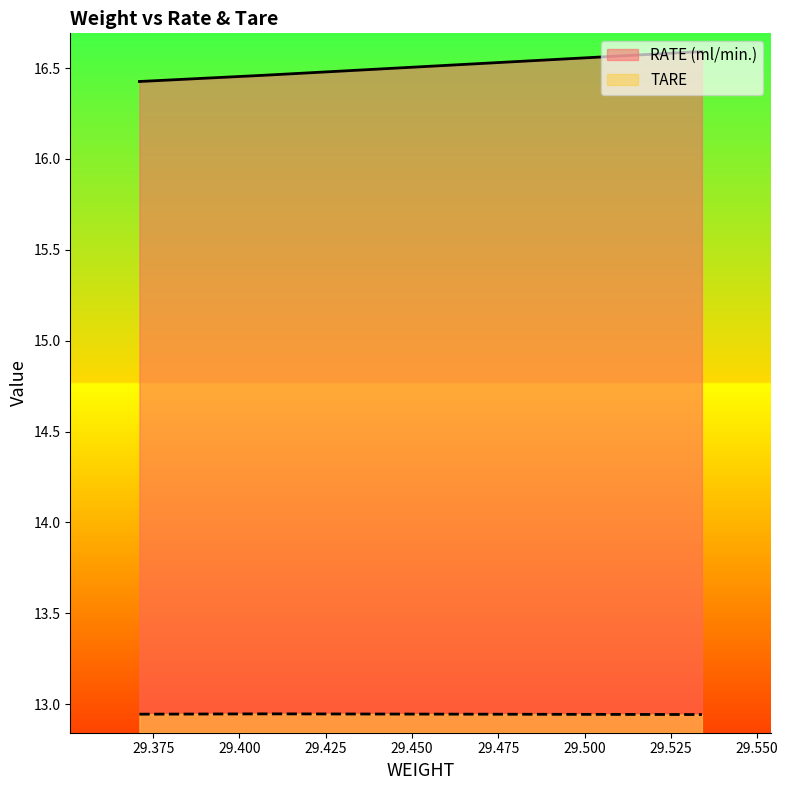

What are all the series names shown in the legend?

RATE (ml/min.), TARE